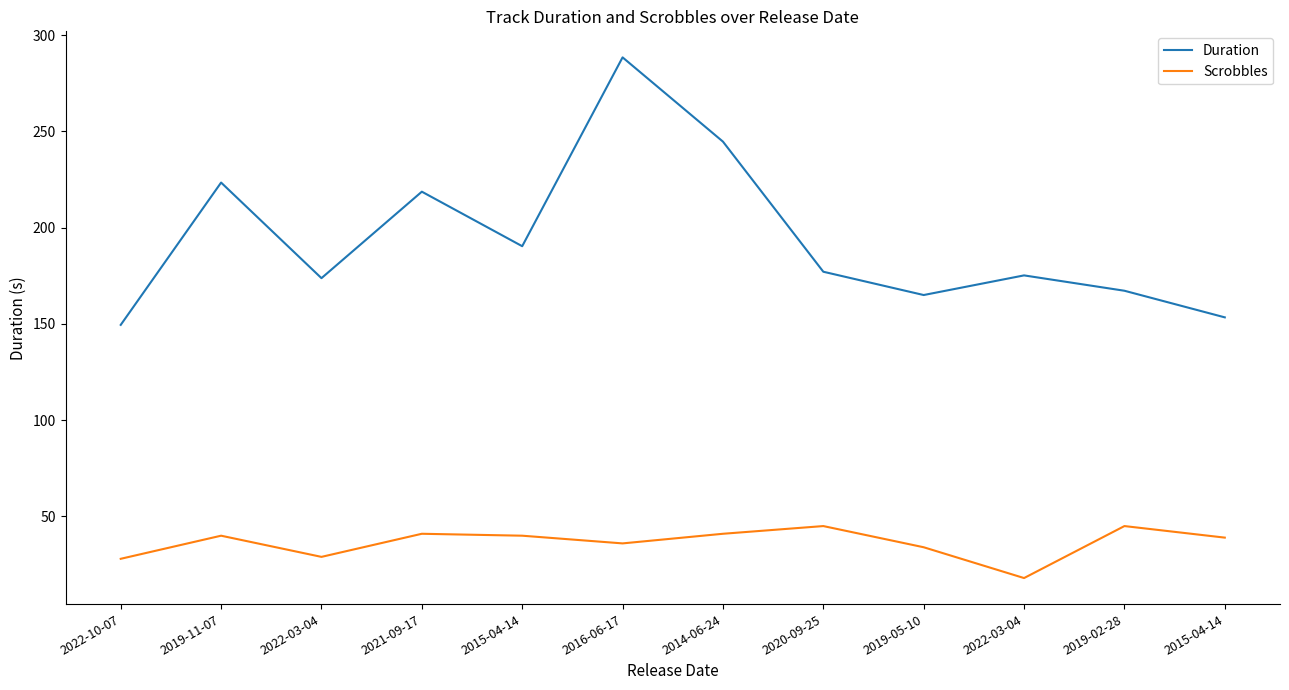

Reading right to left, transcribe all the data shown in this chart.

Duration: 153.4	167.2	175.2	165.0	177.1	244.7	288.4	190.4	218.7	173.8	223.4	149.5
Scrobbles: 39.0	45.0	18.0	34.0	45.0	41.0	36.0	40.0	41.0	29.0	40.0	28.0